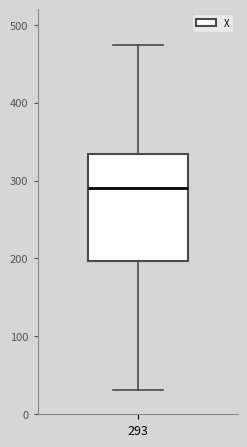

Where does the lower whisker of the box at x = 293 end on the y-axis? The values are not printed on the chart, so give them approximately, as read against the axis.

30